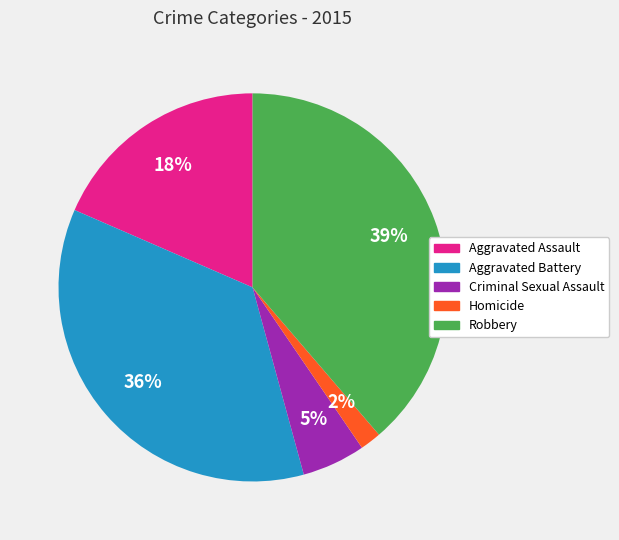

Rank the categories by value from highest to lowest.

Robbery, Aggravated Battery, Aggravated Assault, Criminal Sexual Assault, Homicide